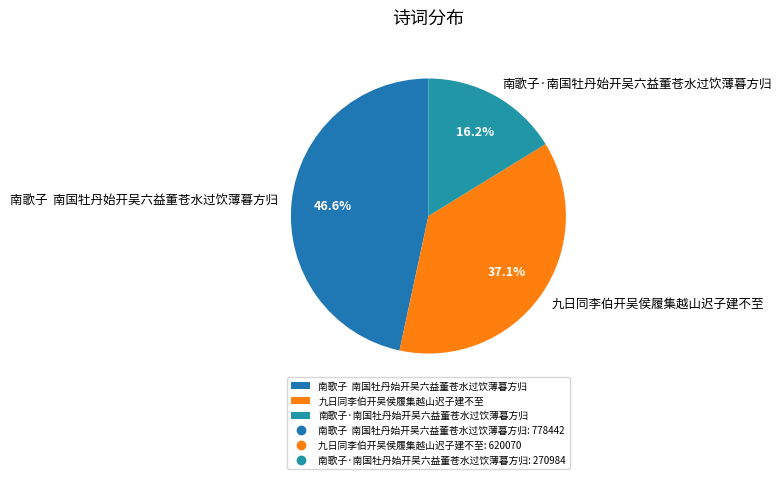

Rank the categories by value from lowest to highest.

南歌子·南国牡丹始开吴六益董苍水过饮薄暮方归, 九日同李伯开吴侯履集越山迟子建不至, 南歌子 南国牡丹始开吴六益董苍水过饮薄暮方归